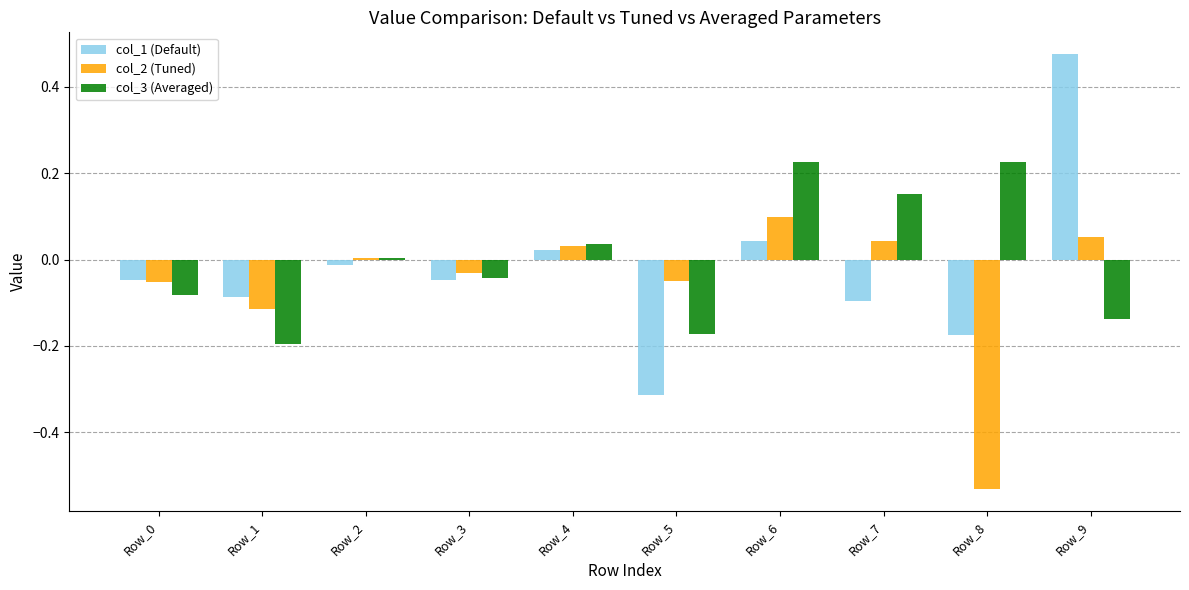

The col_2 (Tuned) series shows -0.0 at Row_5. True or false?

True